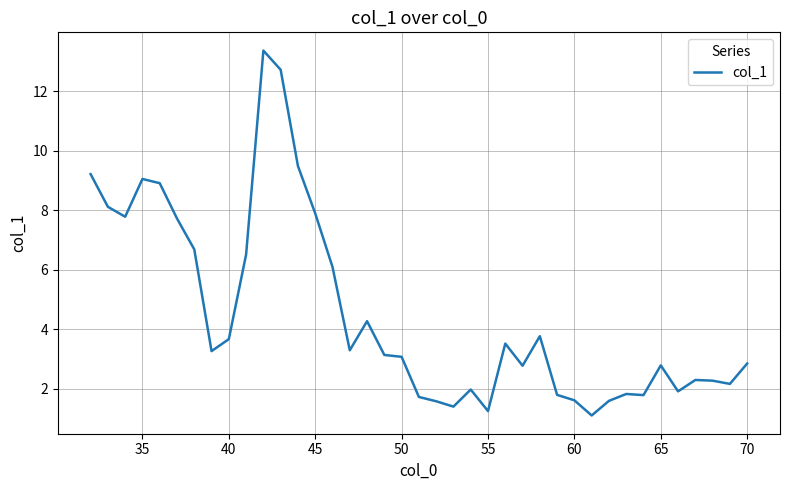

What is the average value?

4.5